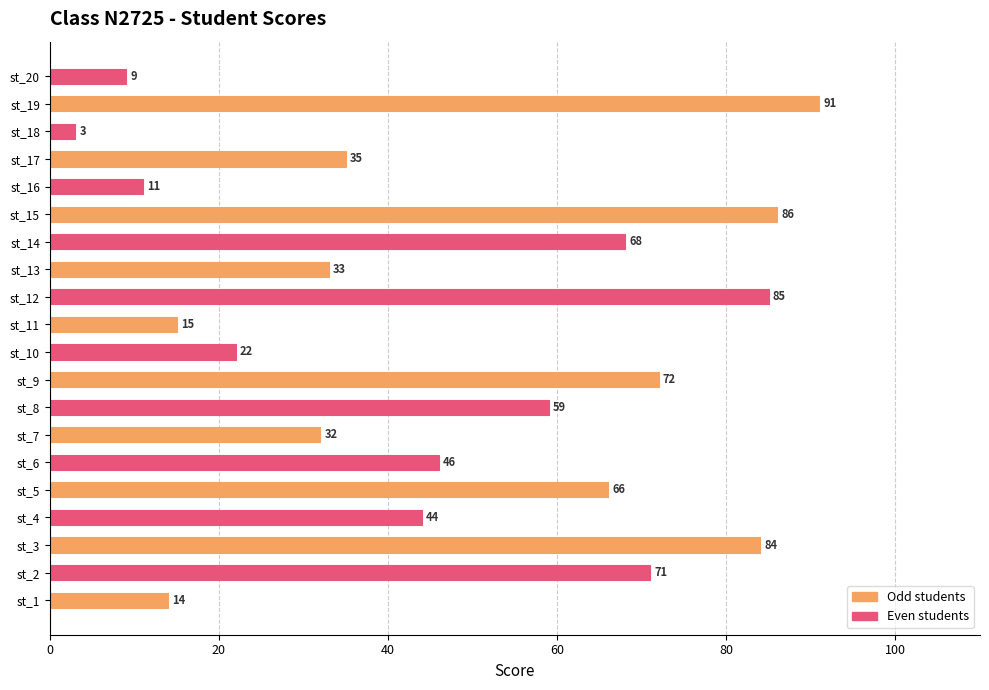

At which label is the value closest to 47?

st_6